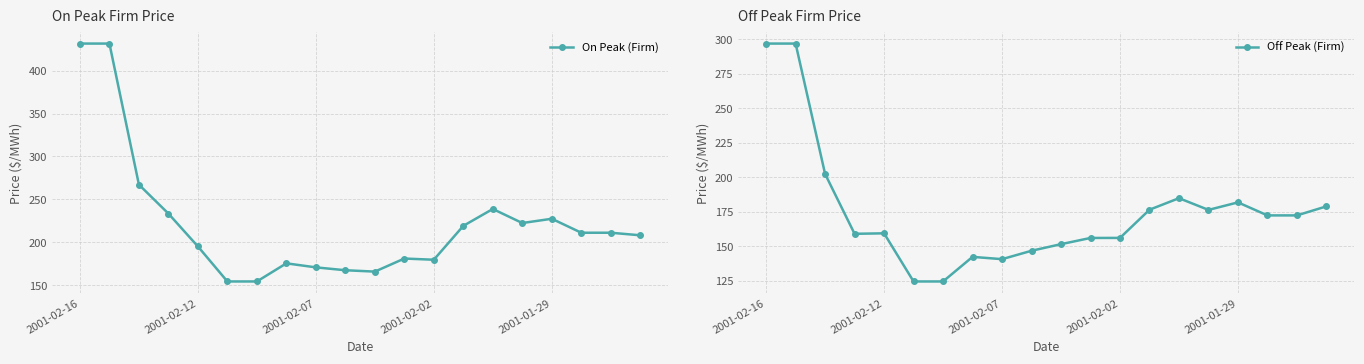

At how many categories does at least one series exceed 422?

2